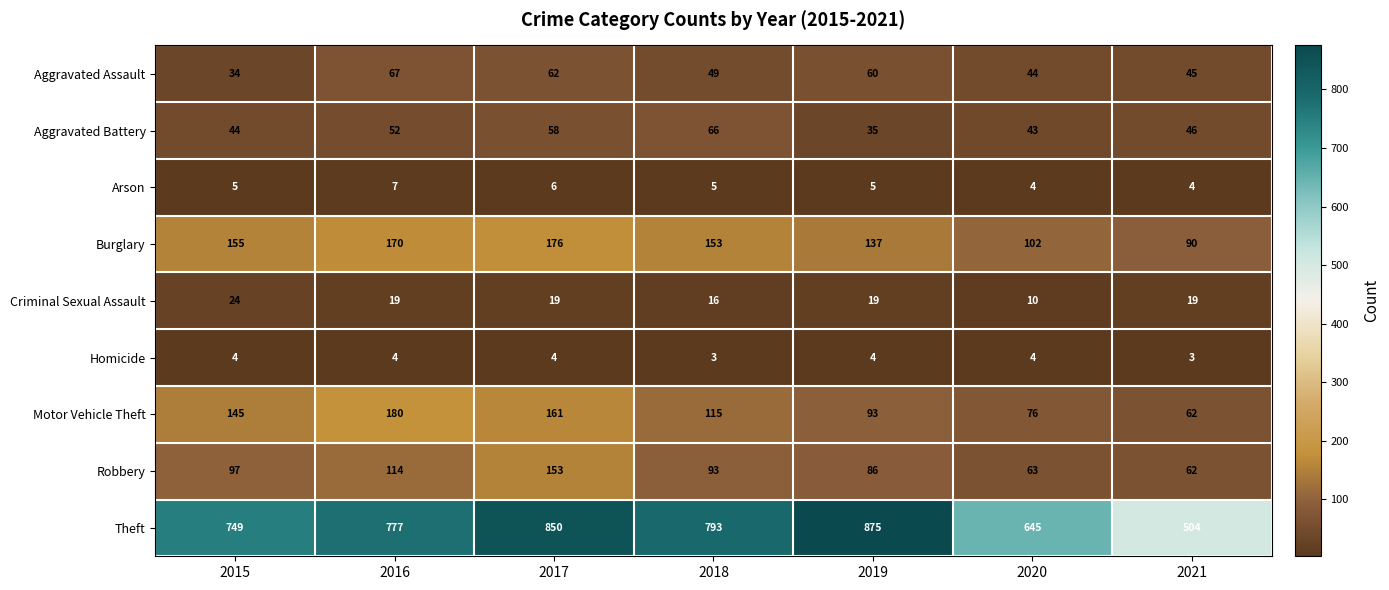

True or false: Criminal Sexual Assault has a value of 18 at 2020.

False